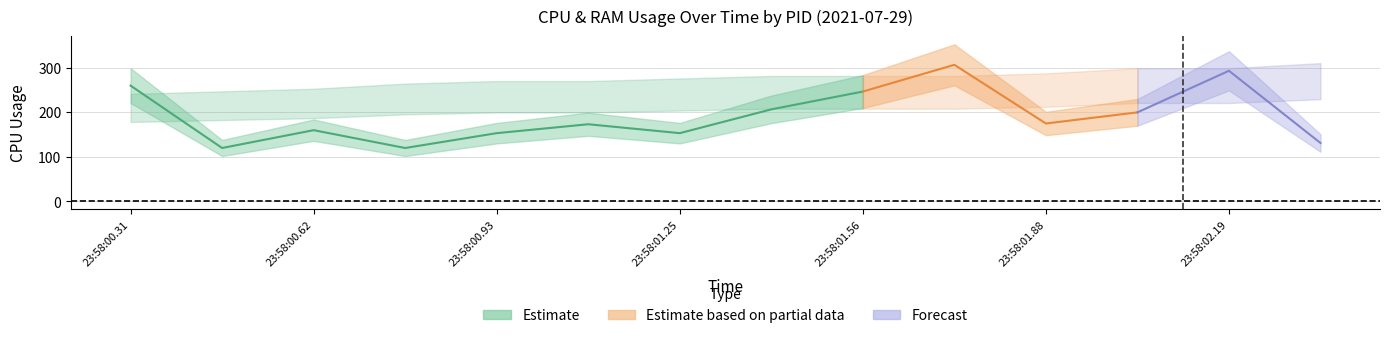

How many categories are shown in the chart?

14